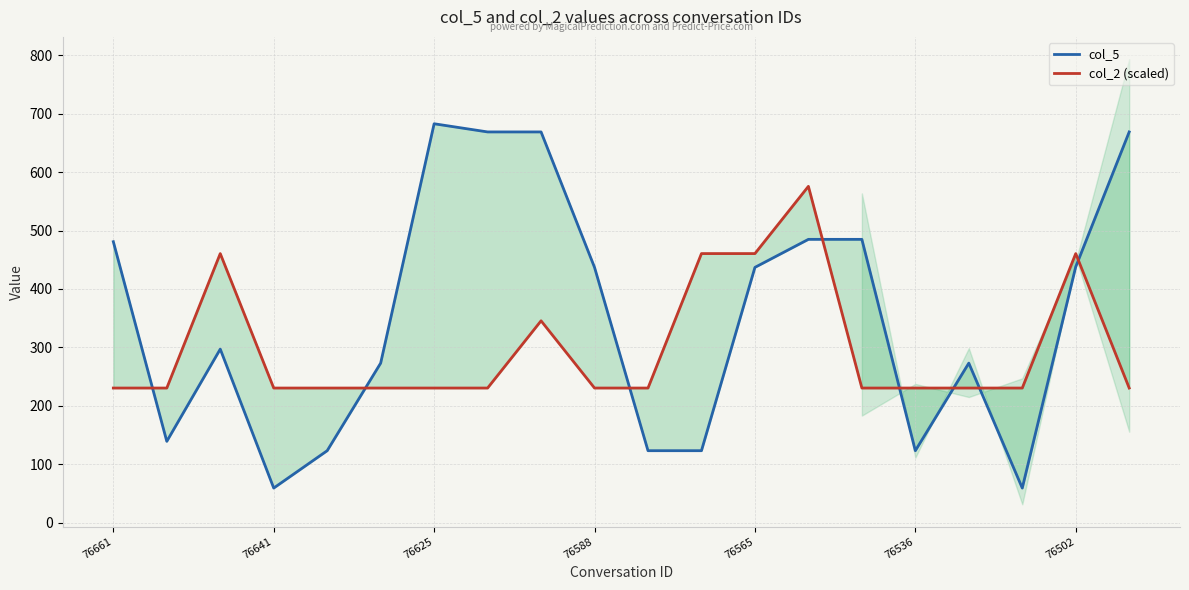

True or false: col_5 has a value of 59.0 at 17.

True